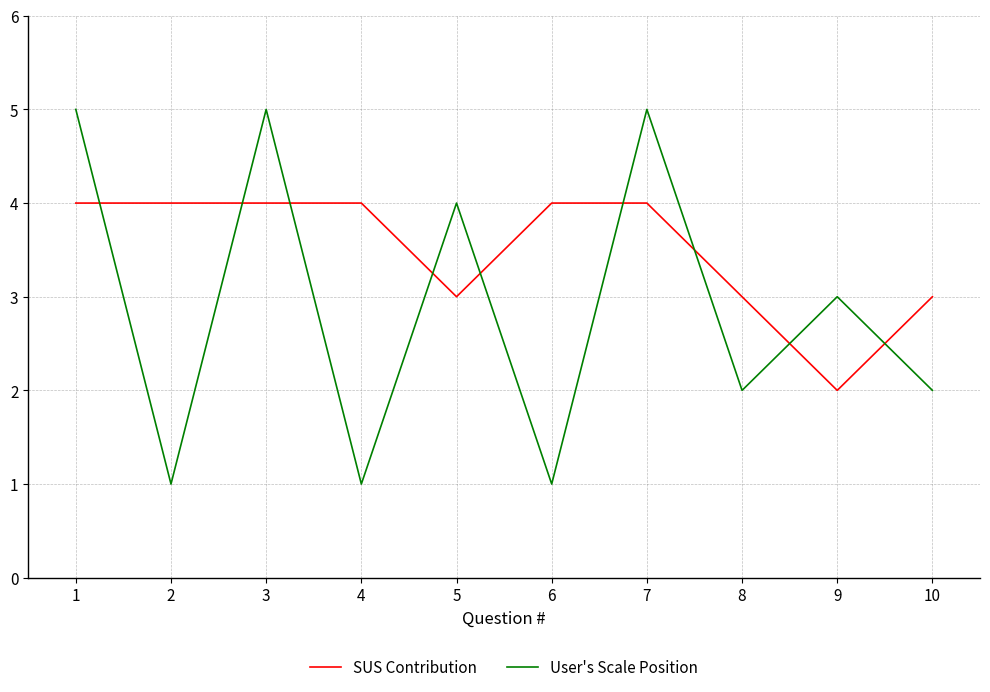

How many times do User's Scale Position and SUS Contribution cross each other?

9